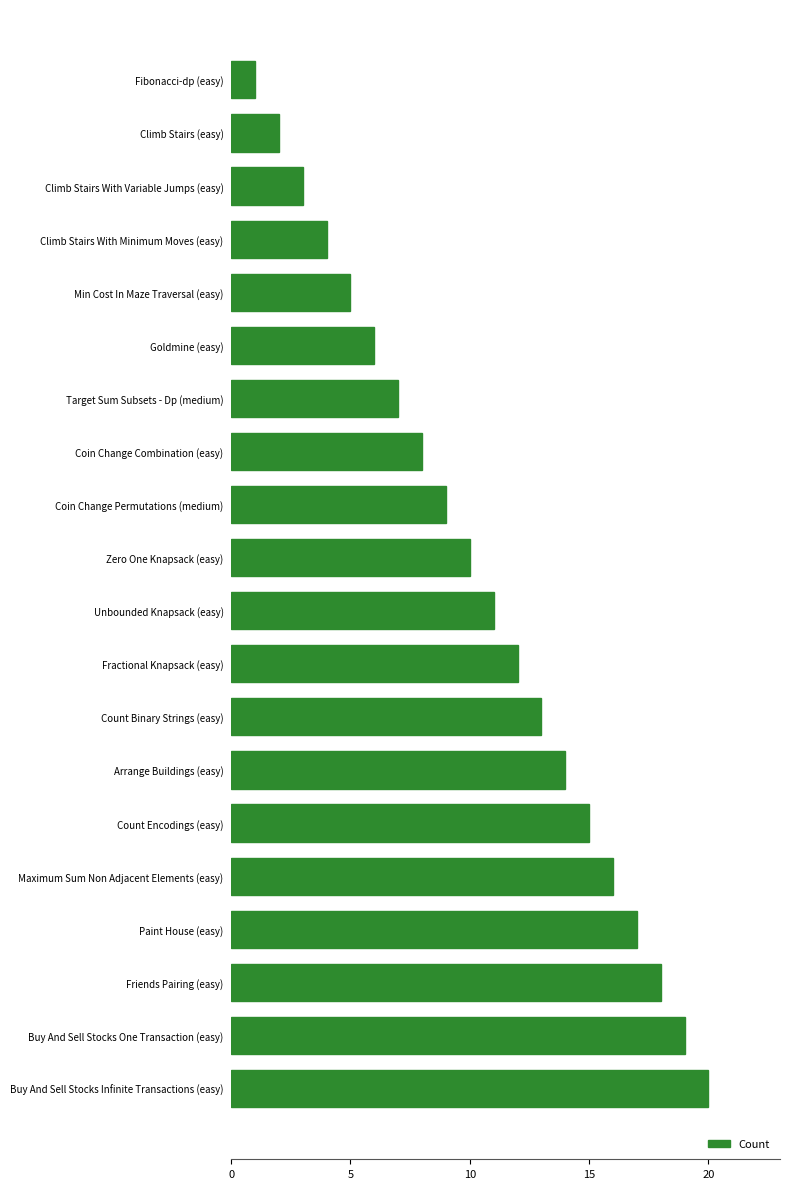

Is it true that the value at Count Encodings (easy) is 15?

True